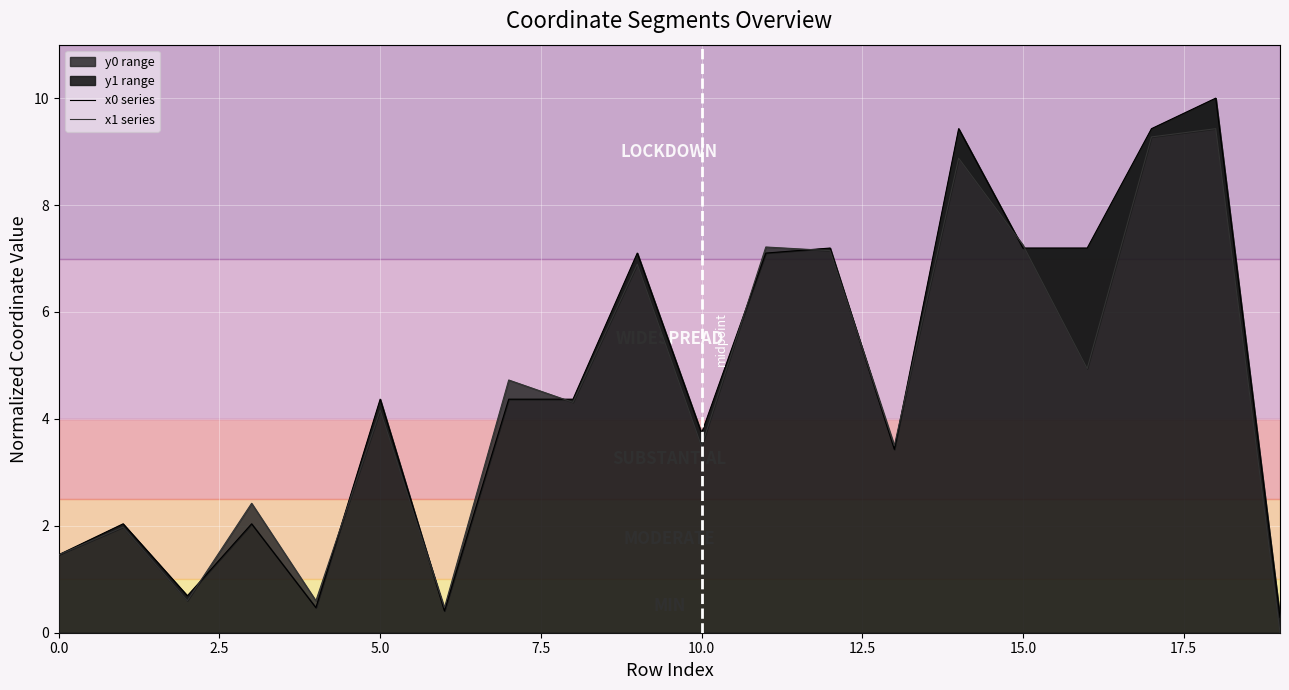

Rank the series by their average value, from lowest to highest.

x1 series, x0 series